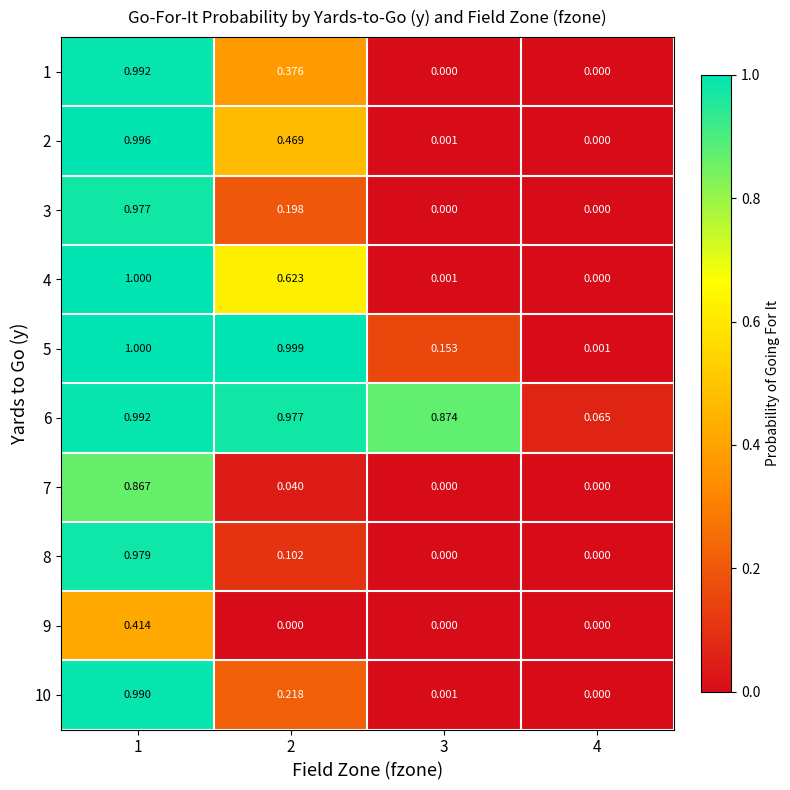

Is the value of 9 at 3 greater than the value of 6 at 4?

No